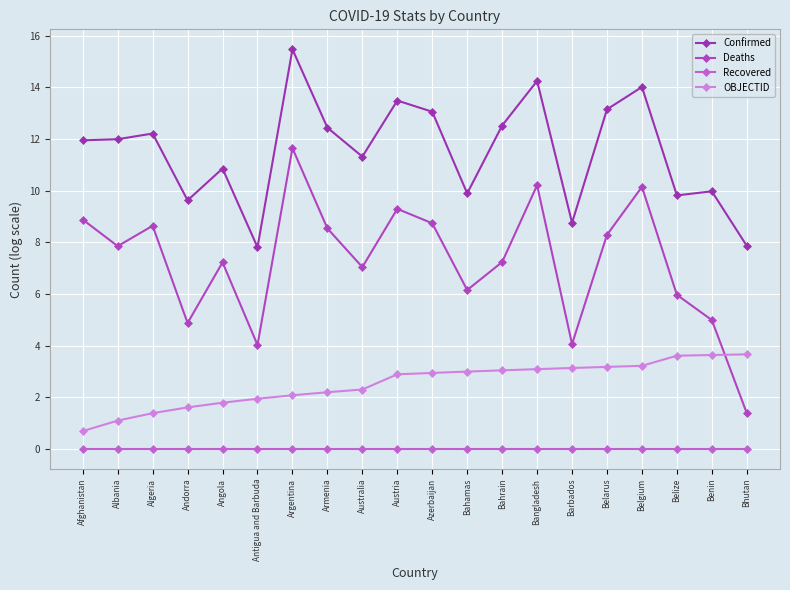

What is the sum of all OBJECTID values?

50.5